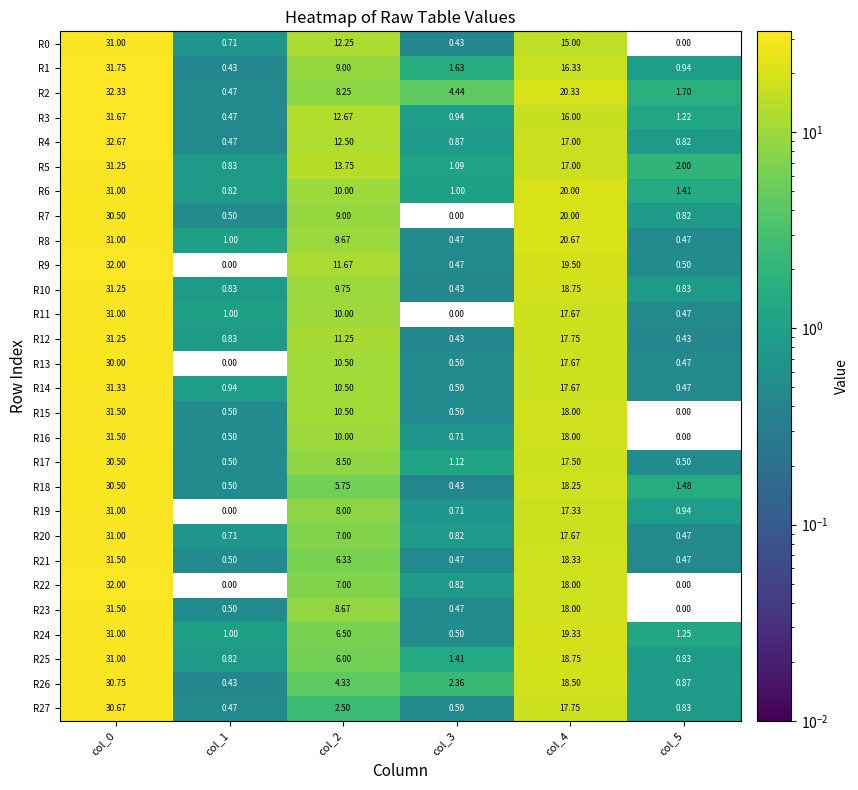

Is the value of R10 at col_3 greater than the value of R23 at col_2?

No